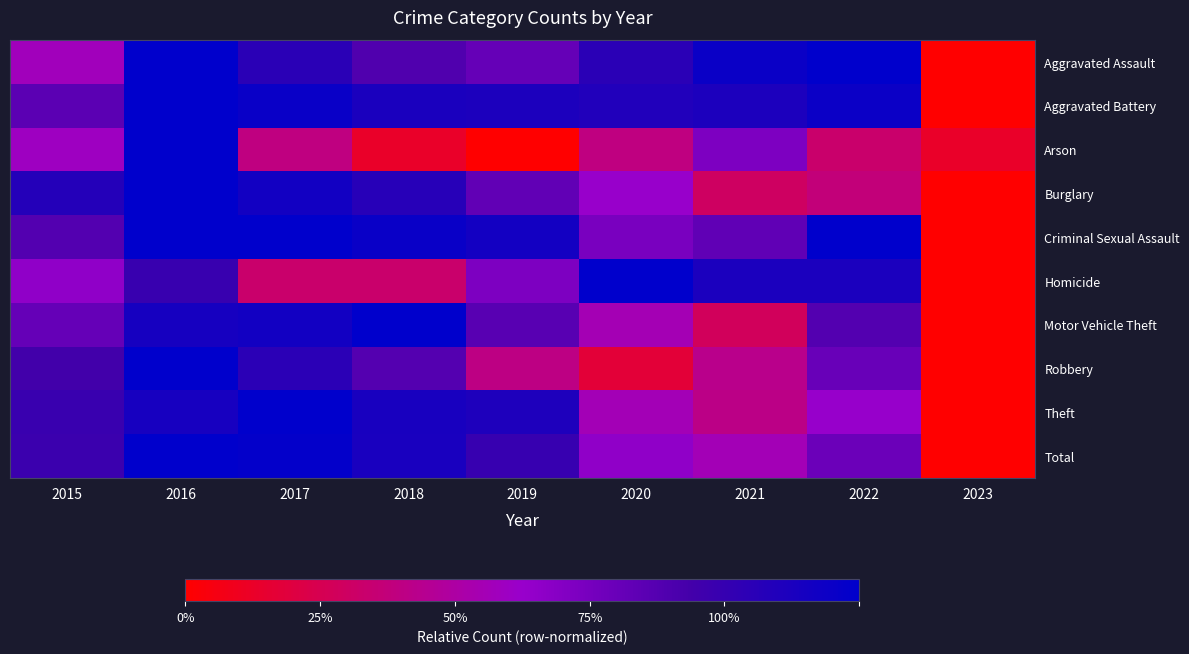

Reading left to right, what are all the values shown in this chart?

Aggravated Assault: 2015=0.5	2016=1.0	2017=0.8	2018=0.7	2019=0.6	2020=0.8	2021=1.0	2022=1.0	2023=0.0
Aggravated Battery: 2015=0.7	2016=1.0	2017=1.0	2018=0.9	2019=0.9	2020=0.9	2021=0.9	2022=1.0	2023=0.0
Arson: 2015=0.5	2016=1.0	2017=0.3	2018=0.1	2019=0.0	2020=0.3	2021=0.6	2022=0.3	2023=0.1
Burglary: 2015=0.9	2016=1.0	2017=0.9	2018=0.9	2019=0.7	2020=0.5	2021=0.2	2022=0.3	2023=0.0
Criminal Sexual Assault: 2015=0.7	2016=1.0	2017=1.0	2018=1.0	2019=0.9	2020=0.6	2021=0.7	2022=1.0	2023=0.0
Homicide: 2015=0.5	2016=0.8	2017=0.3	2018=0.3	2019=0.6	2020=1.0	2021=0.9	2022=0.9	2023=0.0
Motor Vehicle Theft: 2015=0.7	2016=0.9	2017=0.9	2018=1.0	2019=0.7	2020=0.4	2021=0.2	2022=0.7	2023=0.0
Robbery: 2015=0.8	2016=1.0	2017=0.8	2018=0.7	2019=0.3	2020=0.1	2021=0.3	2022=0.6	2023=0.0
Theft: 2015=0.8	2016=0.9	2017=1.0	2018=0.9	2019=0.9	2020=0.4	2021=0.3	2022=0.5	2023=0.0
Total: 2015=0.8	2016=1.0	2017=1.0	2018=0.9	2019=0.8	2020=0.5	2021=0.4	2022=0.6	2023=0.0